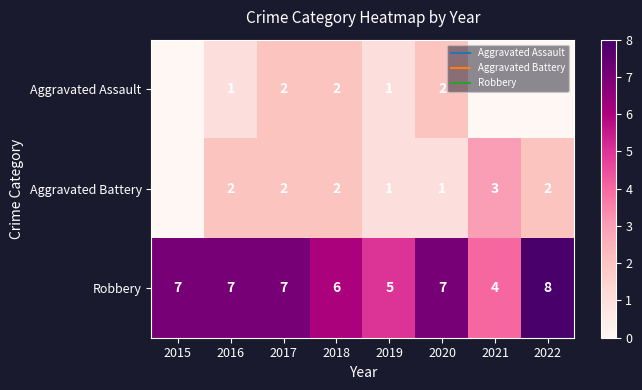

The value of Aggravated Battery at 2015 is 0. True or false?

True